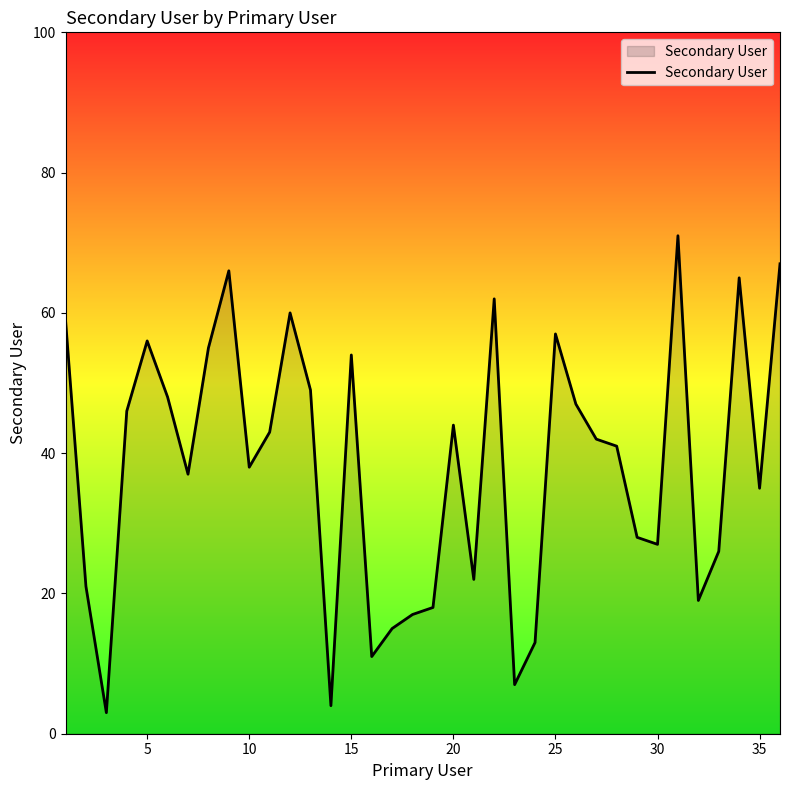

What is the difference between the maximum and minimum values?

68